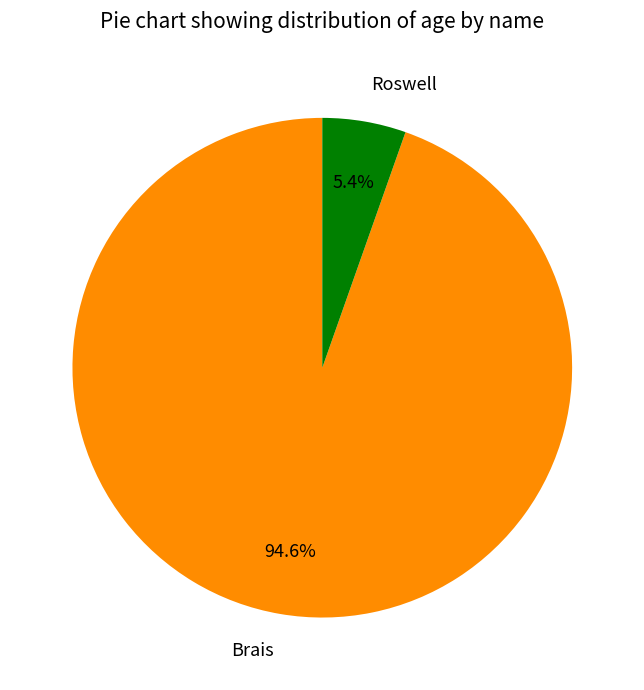

How many segments does this pie chart have?

2